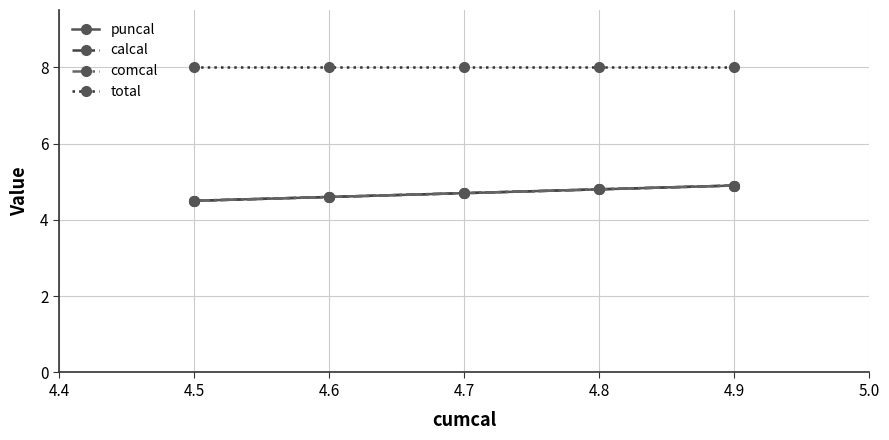

Rank the series by their maximum value, from highest to lowest.

total, puncal, calcal, comcal